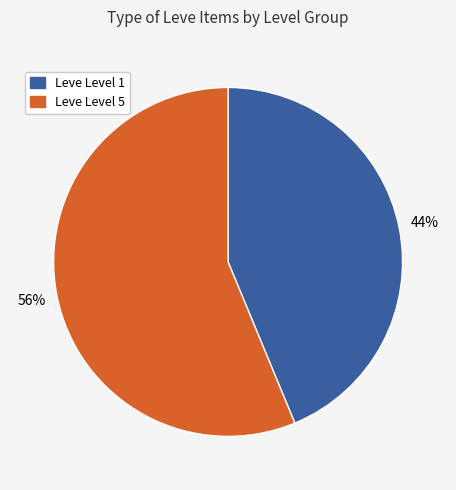

To the nearest percent, what is the average slice percentage?

50%